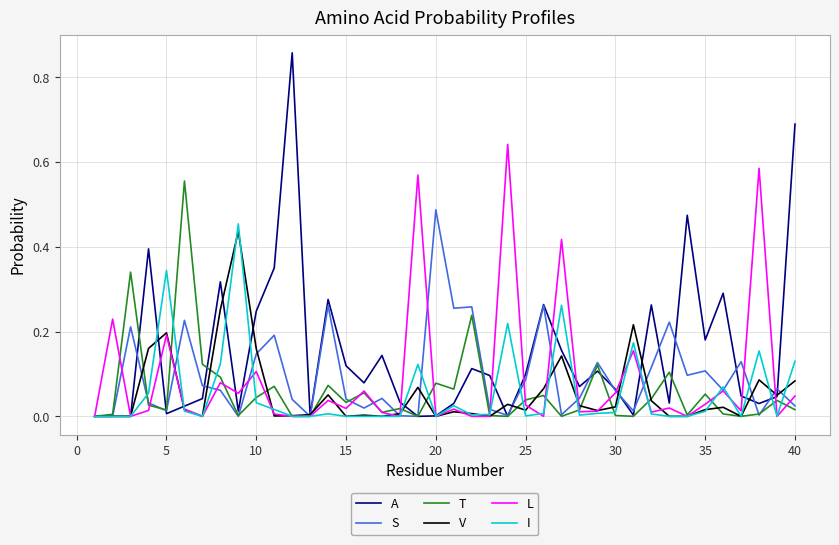

Which series ends up on top after the final intersection of L and A?

A